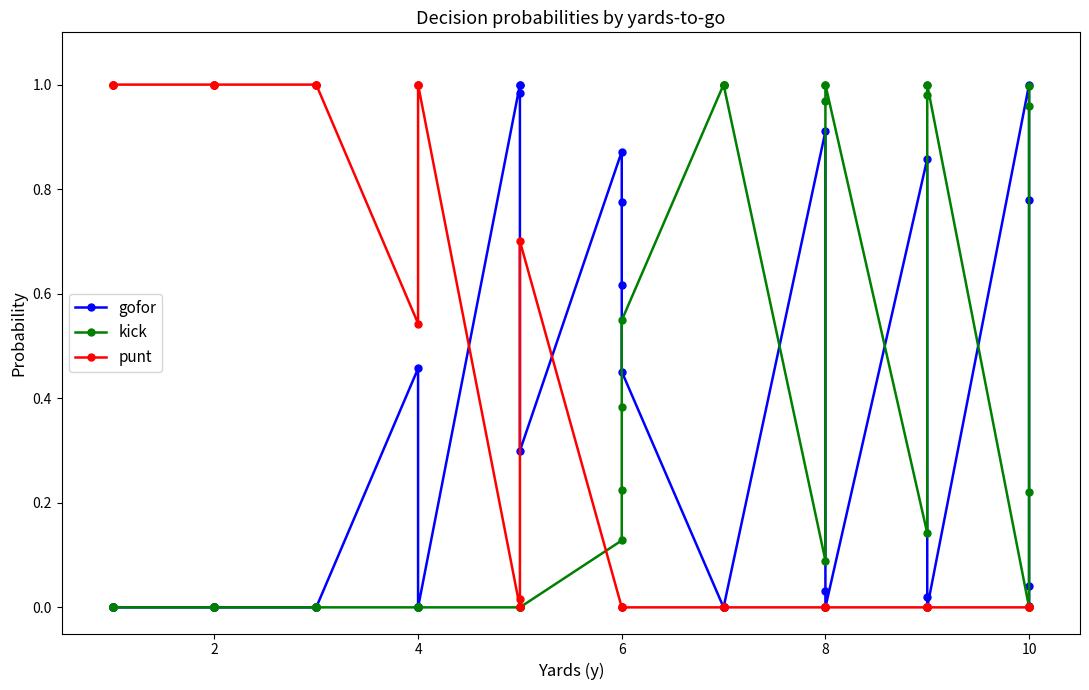

Reading right to left, list all the values displayed in this chart.

gofor: 0.0	0.0	0.8	1.0	0.0	0.0	0.0	0.9	0.0	0.0	0.0	0.9	0.0	0.0	0.0	0.0	0.5	0.6	0.8	0.9	0.3	1.0	1.0	1.0	0.0	0.0	0.0	0.5	0.0	0.0	0.0	0.0	0.0	0.0	0.0	0.0	0.0	0.0	0.0	0.0
kick: 1.0	1.0	0.2	0.0	1.0	1.0	1.0	0.1	1.0	1.0	1.0	0.1	1.0	1.0	1.0	1.0	0.5	0.4	0.2	0.1	0.0	0.0	0.0	0.0	0.0	0.0	0.0	0.0	0.0	0.0	0.0	0.0	0.0	0.0	0.0	0.0	0.0	0.0	0.0	0.0
punt: 0.0	0.0	0.0	0.0	0.0	0.0	0.0	0.0	0.0	0.0	0.0	0.0	0.0	0.0	0.0	0.0	0.0	0.0	0.0	0.0	0.7	0.0	0.0	0.0	1.0	1.0	1.0	0.5	1.0	1.0	1.0	1.0	1.0	1.0	1.0	1.0	1.0	1.0	1.0	1.0